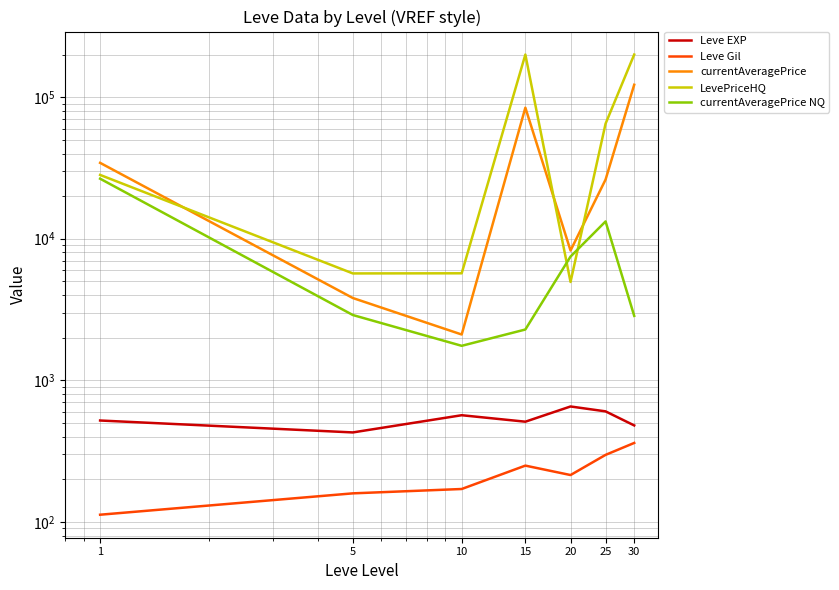

How many lines are shown in the chart?

5